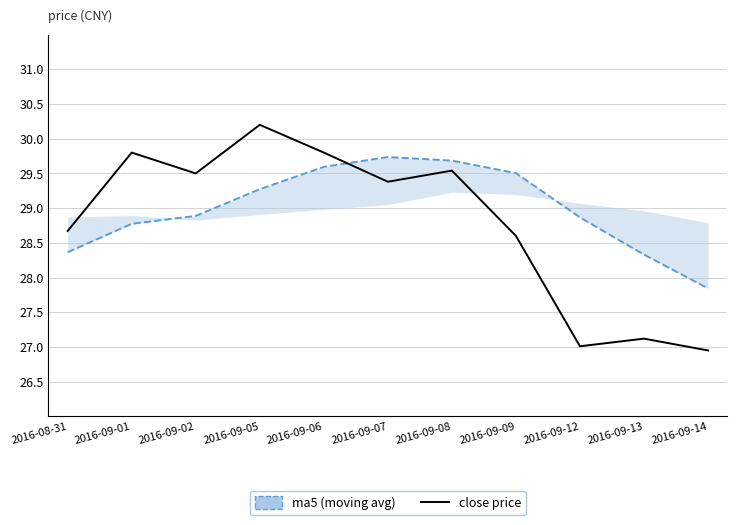

Where is the first local minimum for close price?

2016-09-02